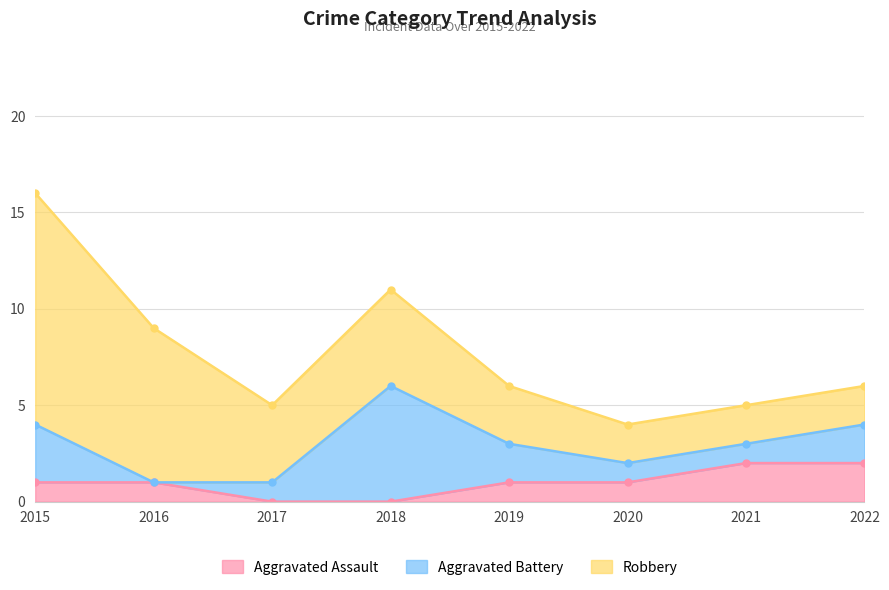

Reading left to right, list all the values displayed in this chart.

Aggravated Assault: 1	1	0	0	1	1	2	2
Aggravated Battery: 3	0	1	6	2	1	1	2
Robbery: 12	8	4	5	3	2	2	2